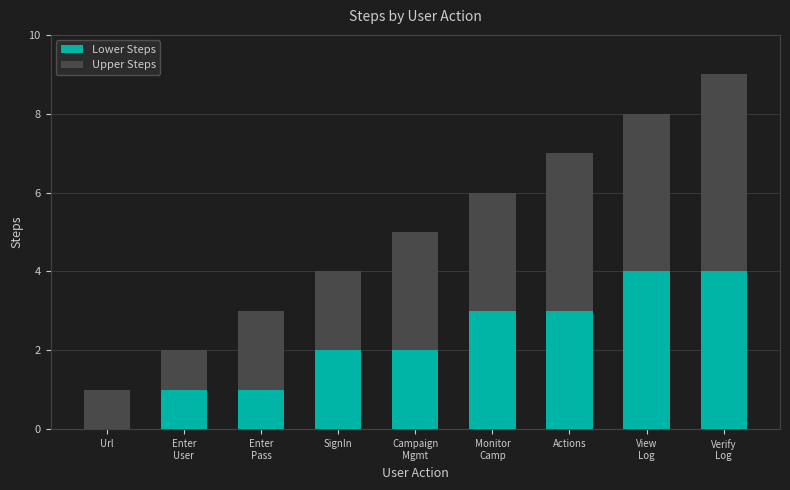

How many values in Lower Steps are above zero?

8